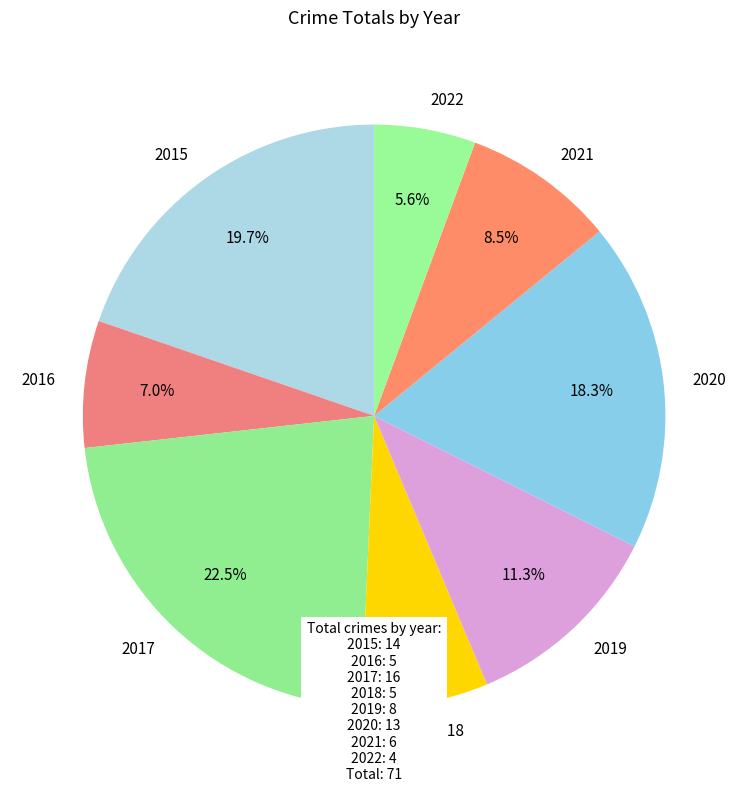

Which has a higher value, 2018 or 2017?

2017